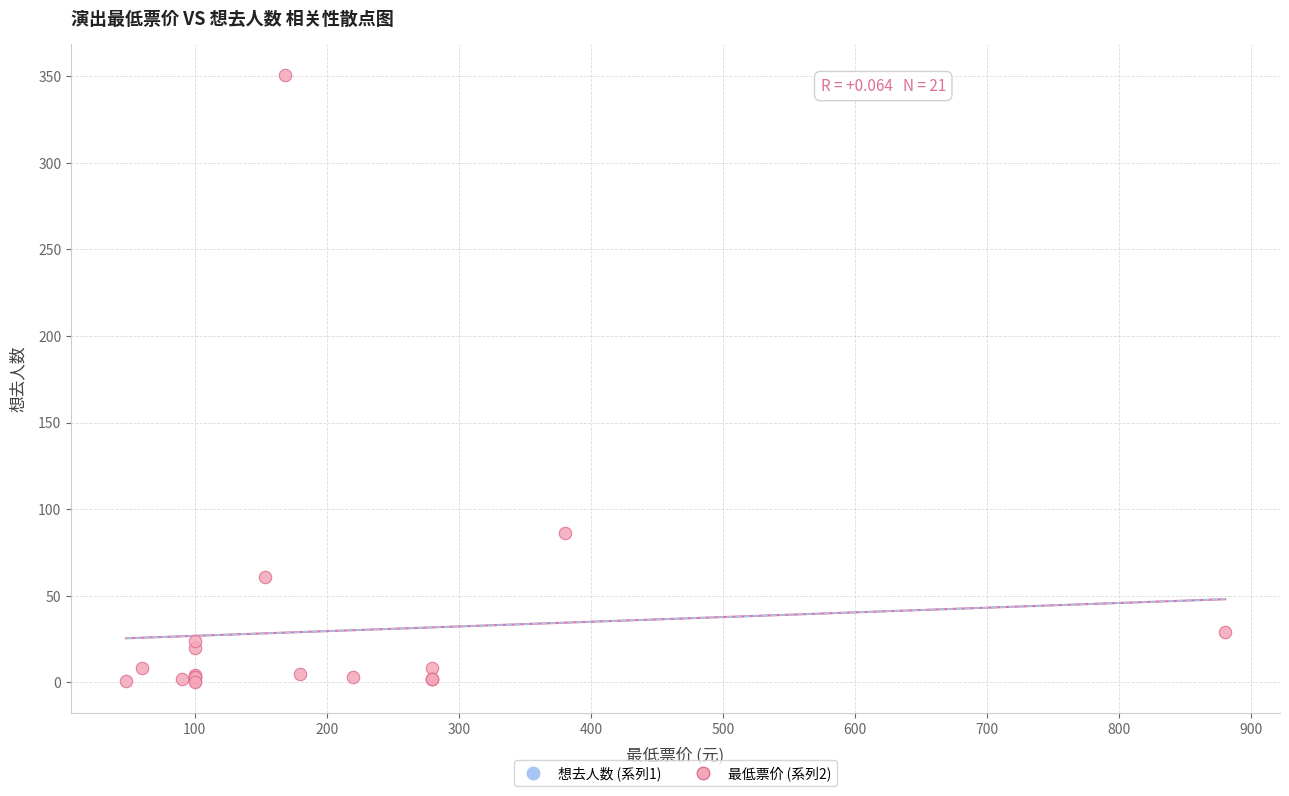

What Y value in the scatter plot is closest to 175?

86